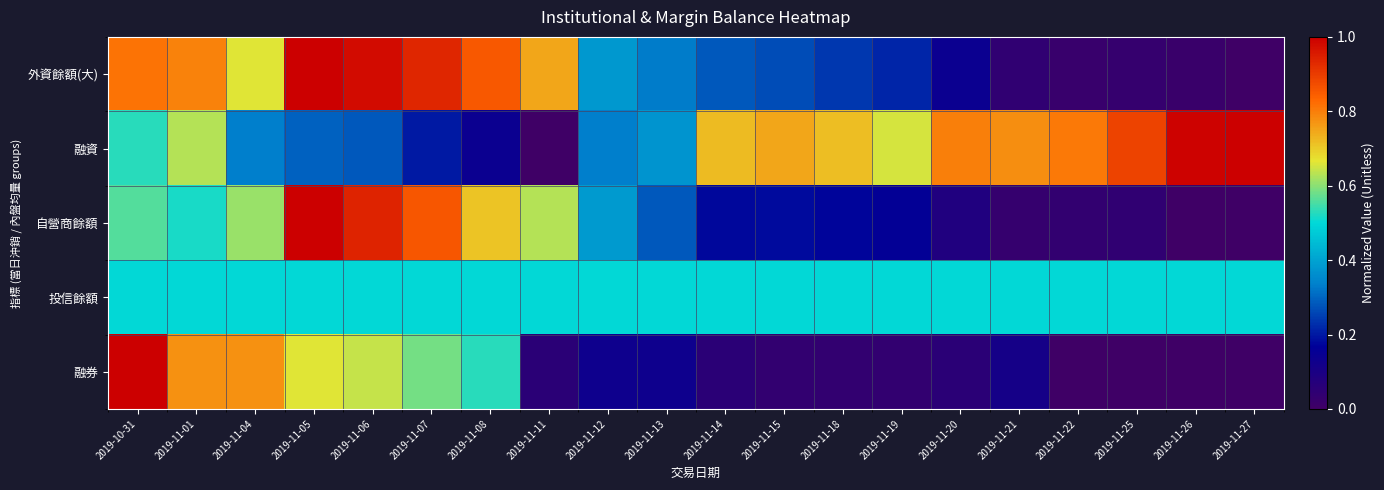

Rank the series by their average value, from lowest to highest.

融券, 自營商餘額, 外資餘額(大), 投信餘額, 融資